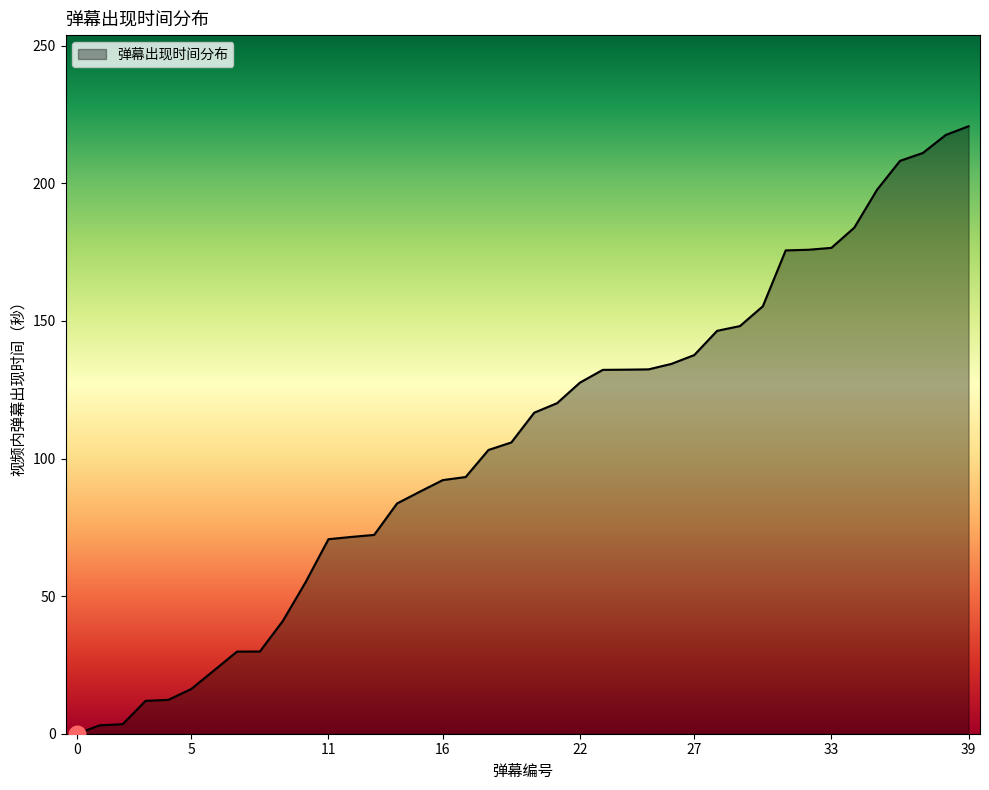

What is the greatest value displayed?

220.7